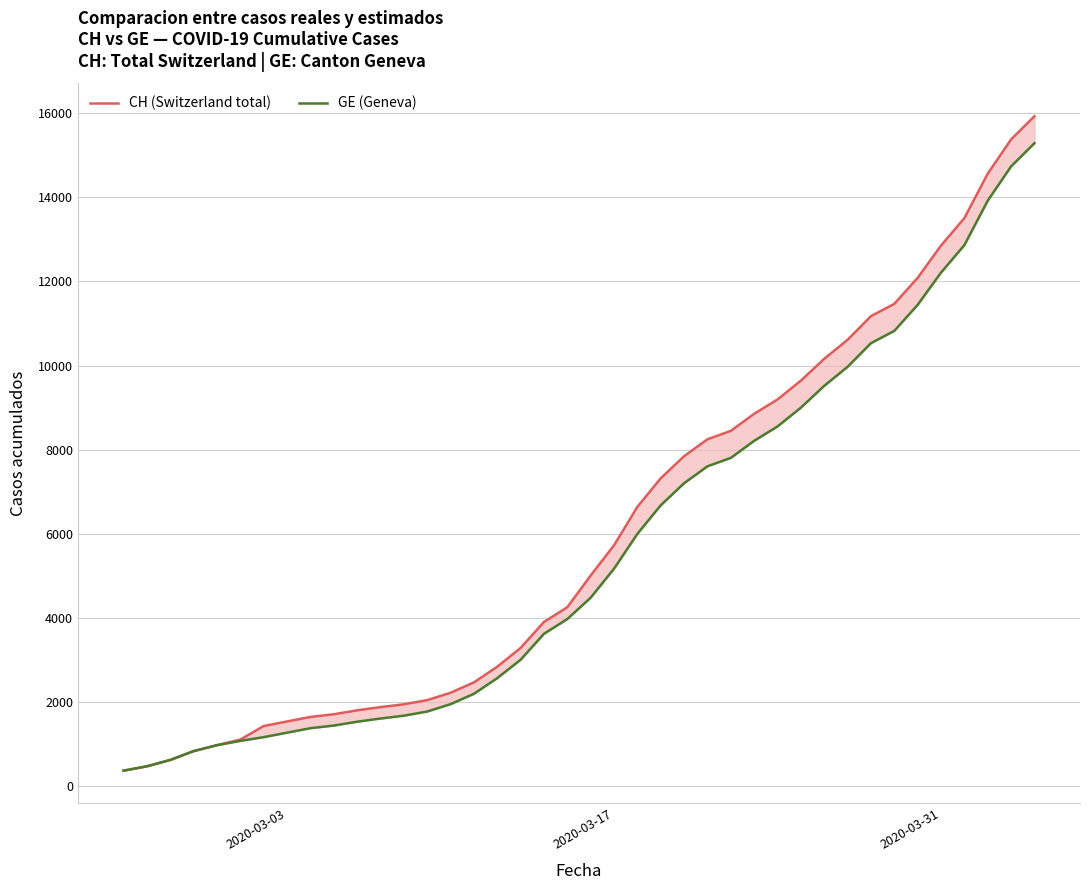

What are all the series names shown in the legend?

CH (Switzerland total), GE (Geneva)